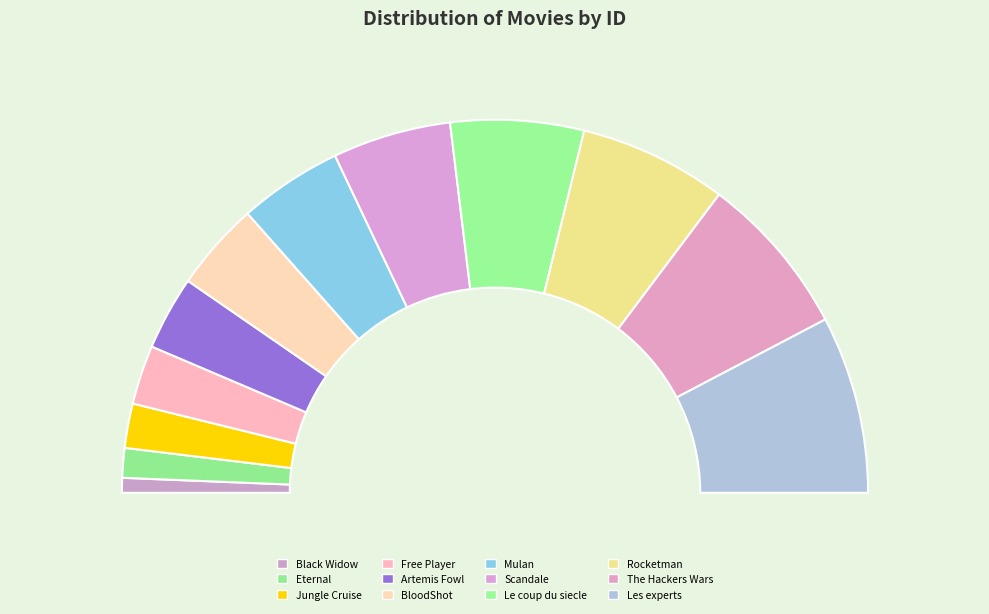

What is the largest slice in the pie chart?

Les experts